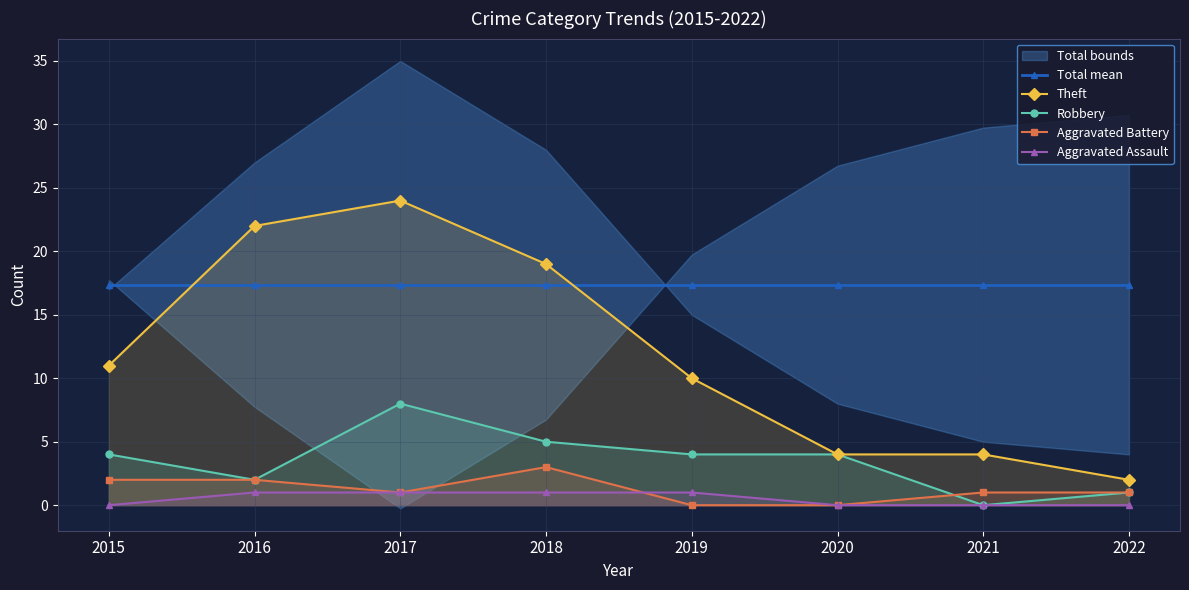

What is the difference between the maximum and second lowest values in the Robbery series?

7.0